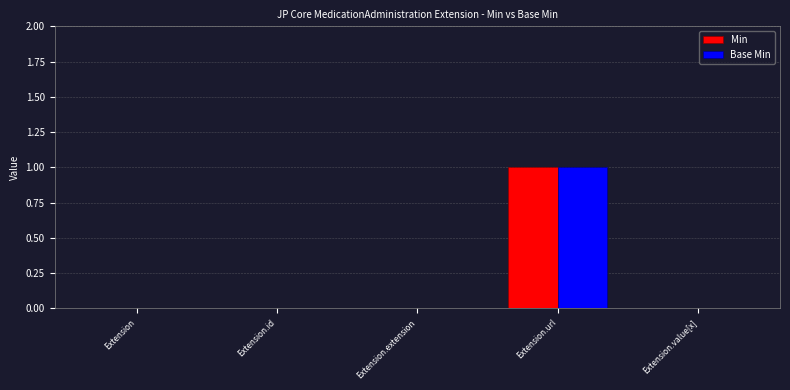

Is it true that Base Min equals 0 at Extension.value[x]?

True